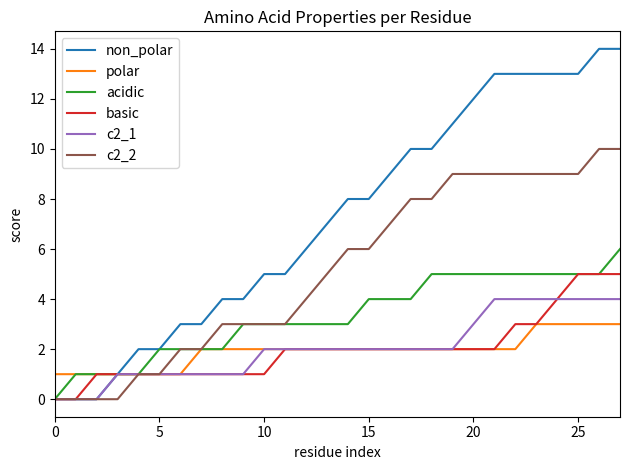

Reading right to left, transcribe all the data shown in this chart.

non_polar: 14	14	13	13	13	13	13	12	11	10	10	9	8	8	7	6	5	5	4	4	3	3	2	2	1	0	0	0
polar: 3	3	3	3	3	2	2	2	2	2	2	2	2	2	2	2	2	2	2	2	2	1	1	1	1	1	1	1
acidic: 6	5	5	5	5	5	5	5	5	5	4	4	4	3	3	3	3	3	3	2	2	2	2	1	1	1	1	0
basic: 5	5	5	4	3	3	2	2	2	2	2	2	2	2	2	2	2	1	1	1	1	1	1	1	1	1	0	0
c2_1: 4	4	4	4	4	4	4	3	2	2	2	2	2	2	2	2	2	2	1	1	1	1	1	1	1	0	0	0
c2_2: 10	10	9	9	9	9	9	9	9	8	8	7	6	6	5	4	3	3	3	3	2	2	1	1	0	0	0	0